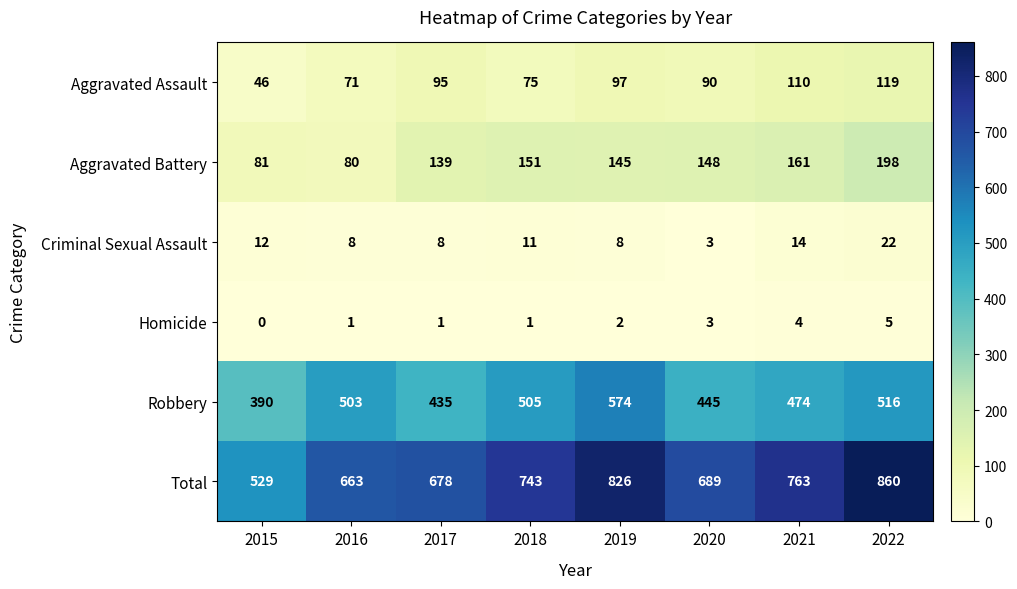

Where is Criminal Sexual Assault nearest to the value 12?

2015